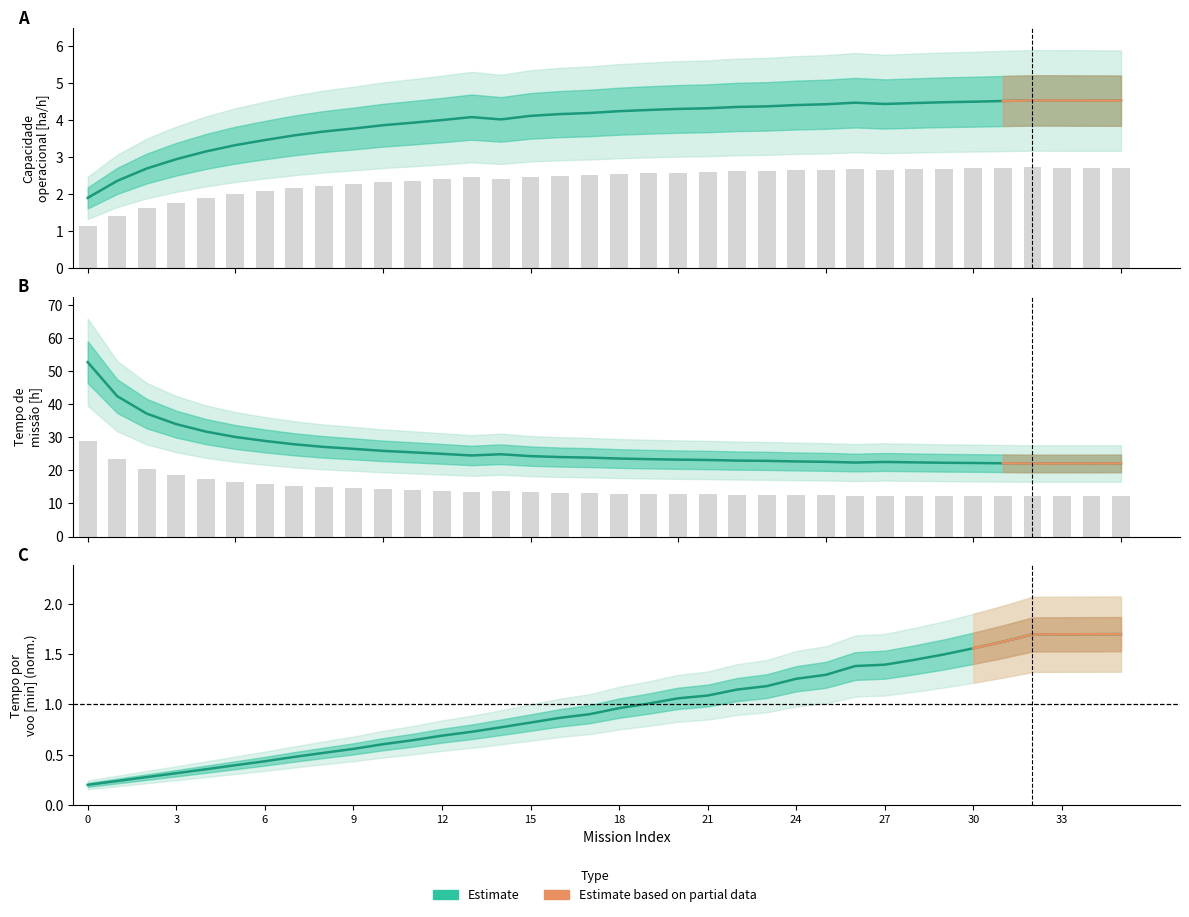

The chart shows a value of 0.8 at 14. True or false?

True